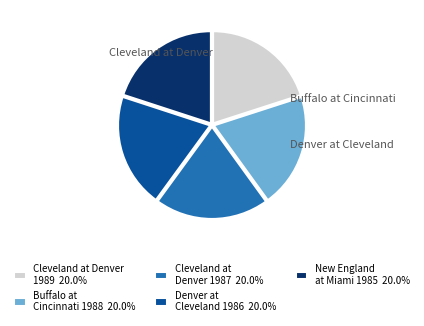

Do New England at Miami 1985 20.0% and Buffalo at Cincinnati 1988 20.0% together represent more than half of the pie?

No